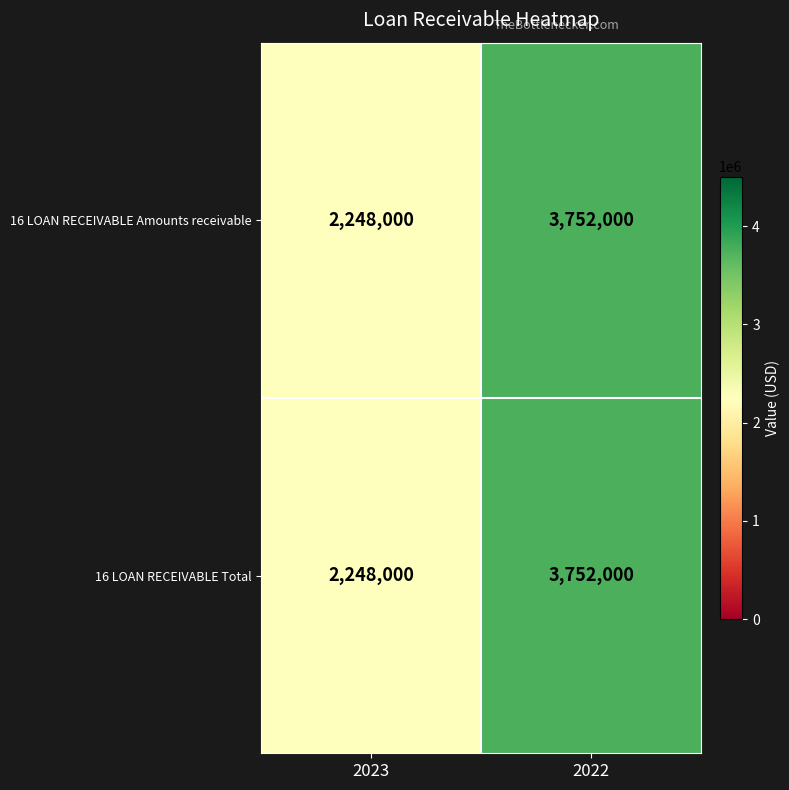

Reading right to left, extract all data points from this chart.

16 LOAN RECEIVABLE Amounts receivable: 3752000	2248000
16 LOAN RECEIVABLE Total: 3752000	2248000